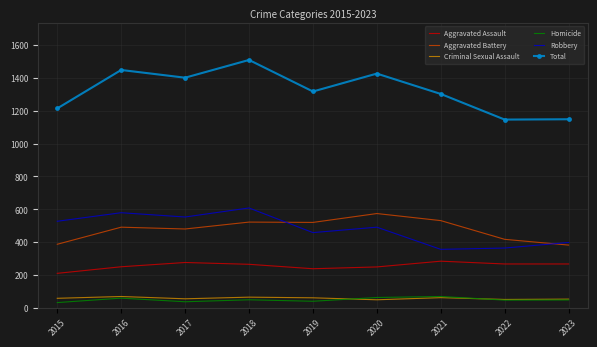

What is the spread (max minus min) of values at 2023?

1100